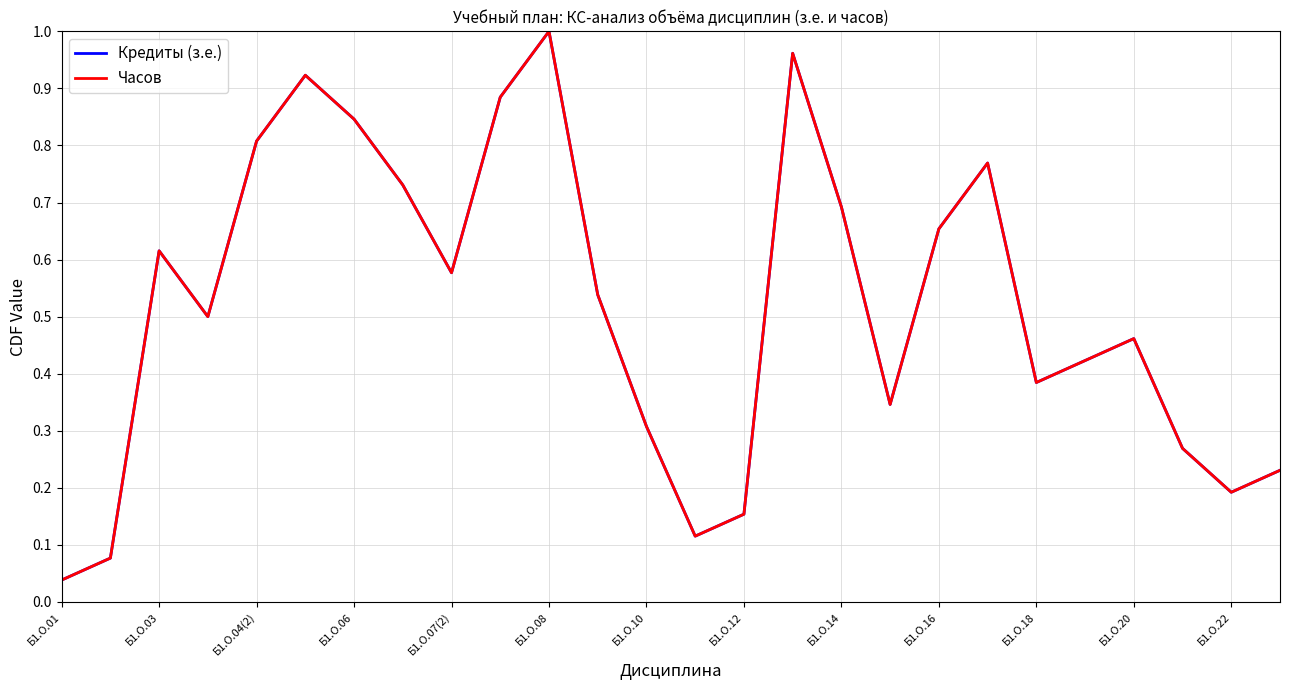

Does the chart display data point markers on the line(s)?

No